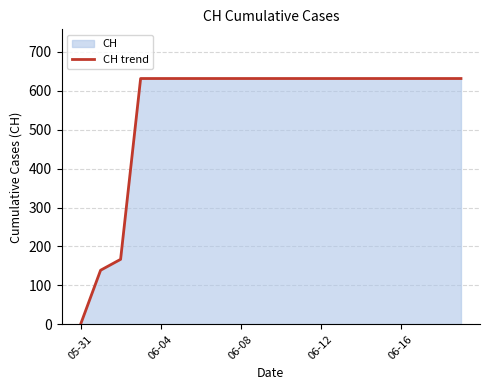

Which category has the lowest value across all series?

05-31